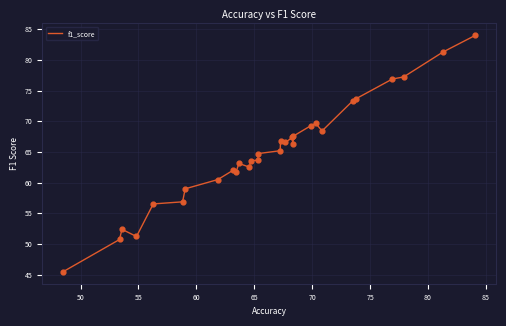

What is the difference between the maximum and minimum values?

38.6